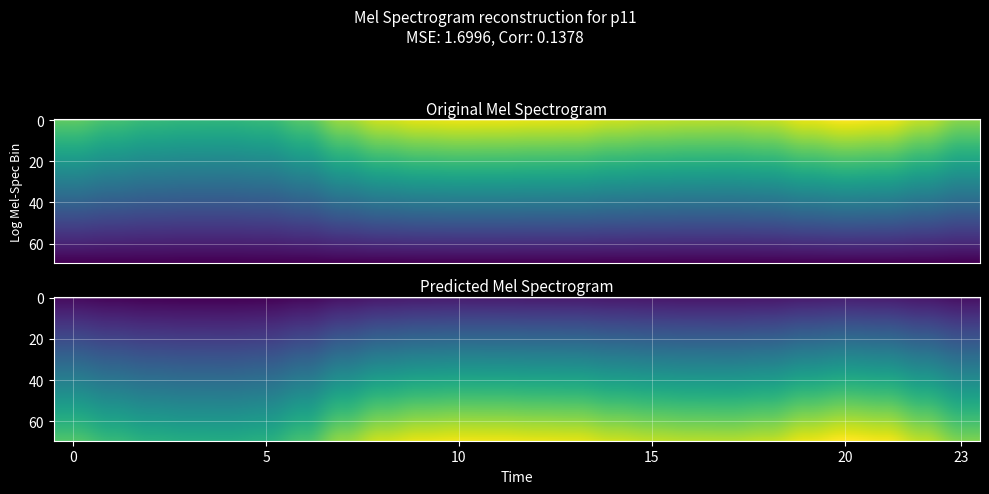

The 2 series shows 121.3 at 13. True or false?

False